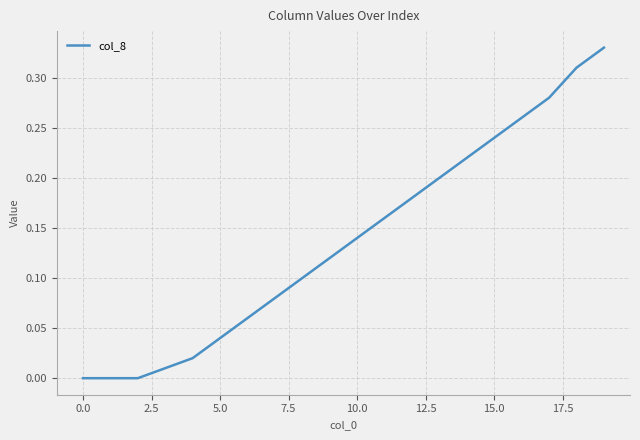

How many series are shown in this chart?

1